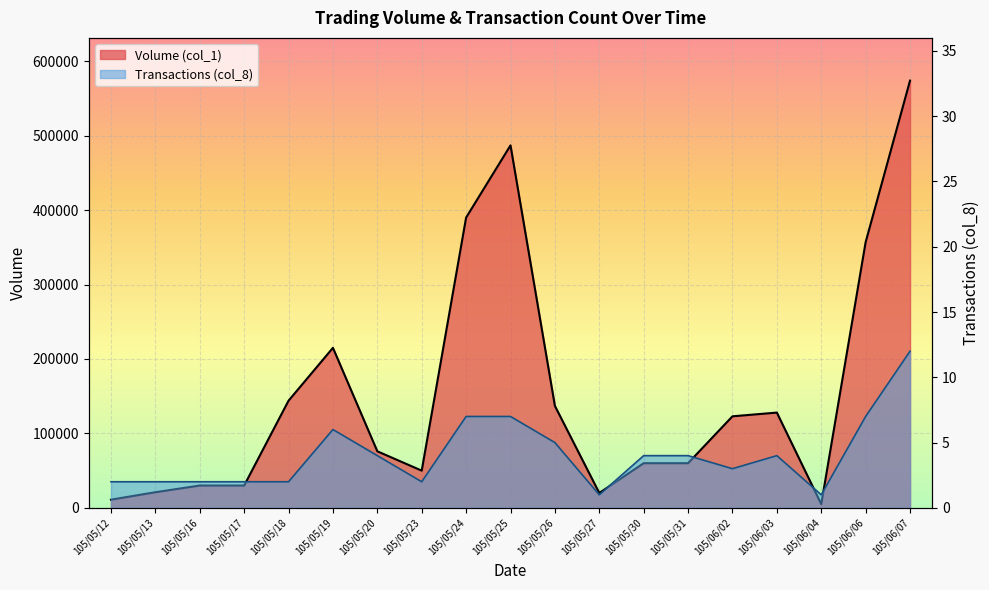

At 105/05/31, list the series in order from smallest to largest.

Transactions (col_8), Volume (col_1)